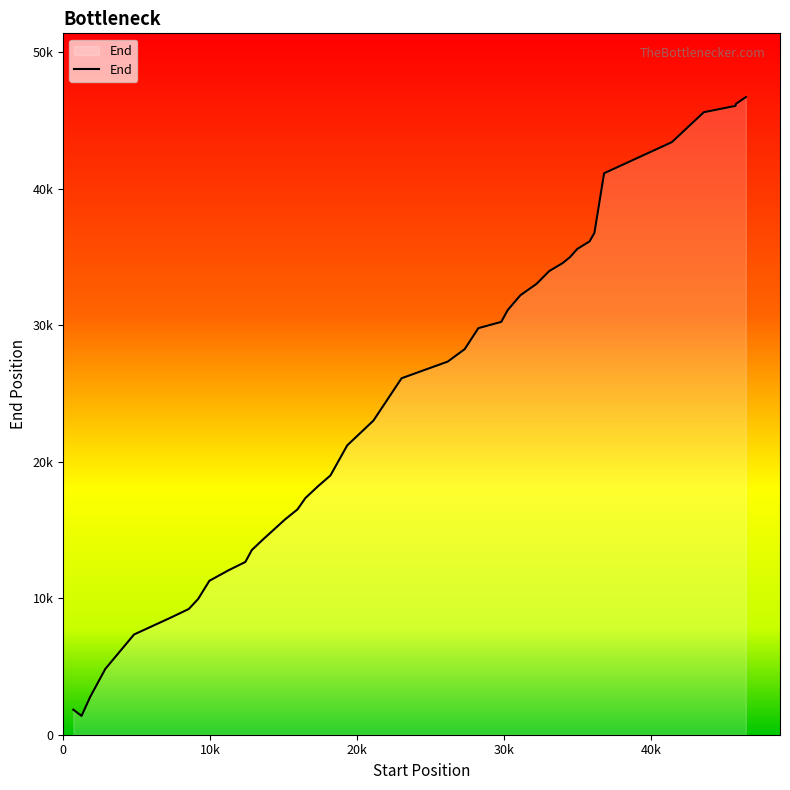

Reading left to right, transcribe all the data shown in this chart.

1835	1378	2768	4822	7341	8575	9212	9946	11276	12061	12653	13534	14266	15766	16506	17340	18206	18990	21197	23013	26115	27333	28246	29784	30245	31111	32200	33027	33959	34552	34976	35587	36137	36761	41132	43410	45603	46069	46214	46712